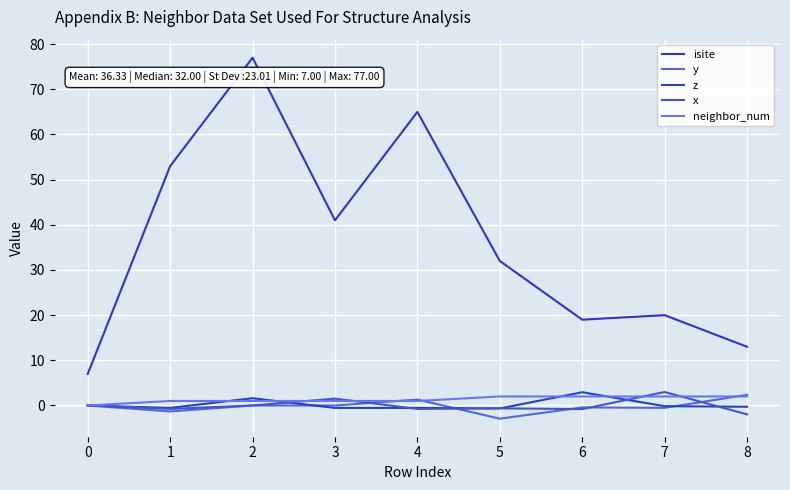

Reading right to left, what are all the values shown in this chart?

isite: 13.0	20.0	19.0	32.0	65.0	41.0	77.0	53.0	7.0
y: 2.4	-0.5	-0.4	-2.9	1.3	-0.0	-0.0	-1.3	0.0
z: -0.3	-0.1	2.9	-0.7	-0.5	-0.5	1.6	-0.5	0.0
x: -2.0	3.0	-0.8	-0.6	-0.8	1.5	0.0	-0.8	0.0
neighbor_num: 2.0	2.0	2.0	2.0	1.0	1.0	1.0	1.0	0.0